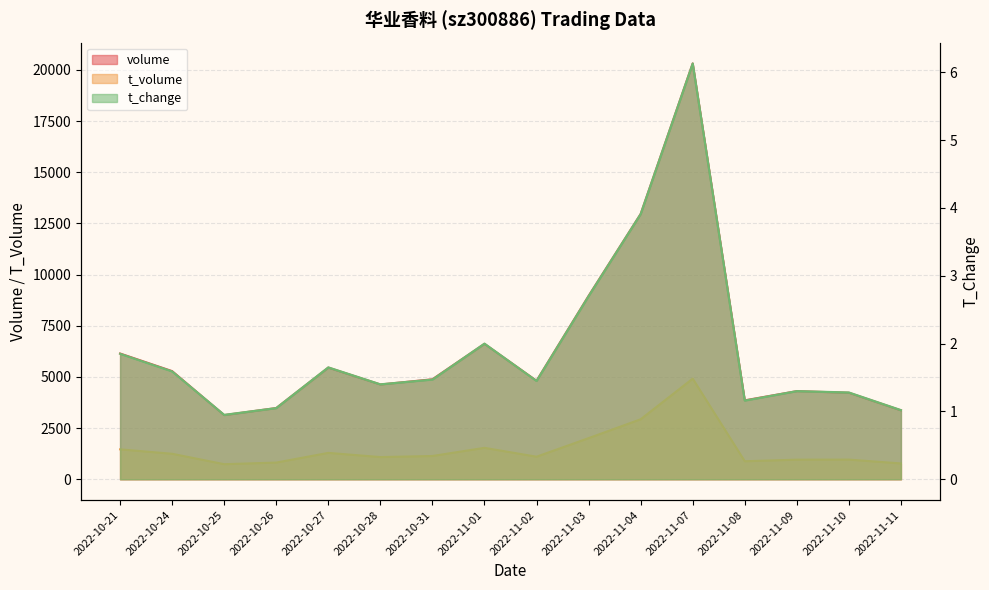

Reading left to right, list all the values displayed in this chart.

volume: 6146.0	5286.0	3136.0	3481.0	5455.0	4632.0	4887.0	6617.0	4812.0	8961.0	12962.0	20320.0	3858.0	4308.0	4228.0	3368.0
t_volume: 1463.0	1247.0	738.0	817.0	1291.0	1086.0	1139.0	1537.0	1104.0	2011.0	2933.0	4918.0	882.0	959.0	962.0	775.0
t_change: 1.9	1.6	0.9	1.1	1.6	1.4	1.5	2.0	1.4	2.7	3.9	6.1	1.2	1.3	1.3	1.0